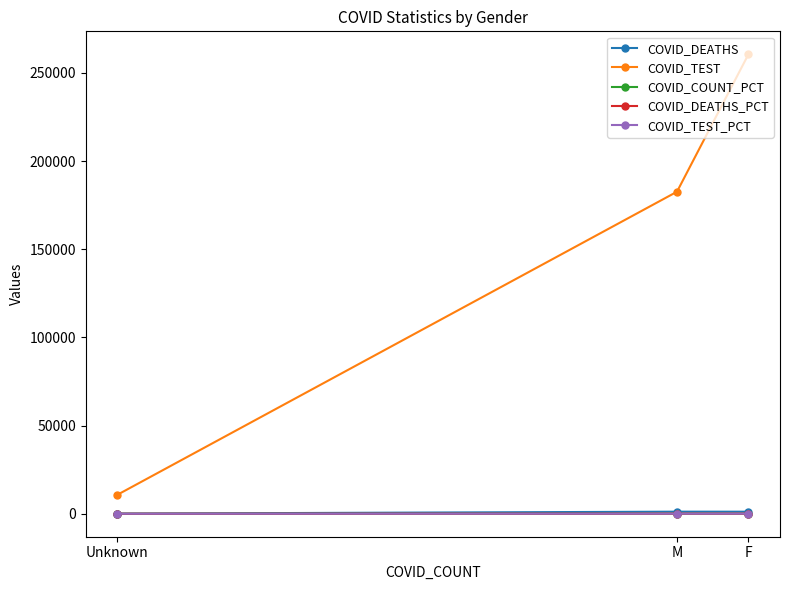

Which series has the widest spread of values?

COVID_TEST